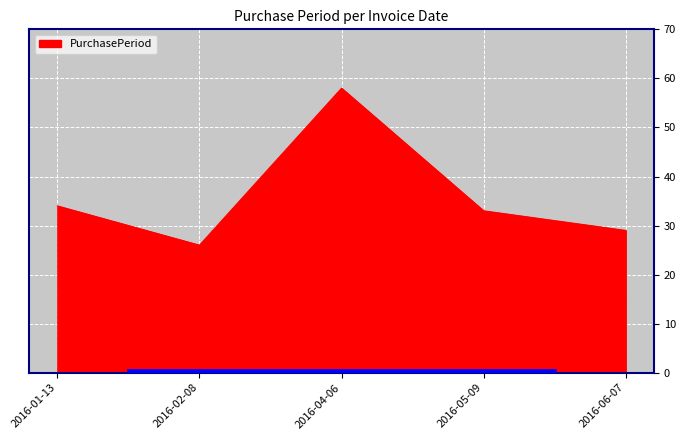

Rank the categories by value from lowest to highest.

2016-02-08, 2016-06-07, 2016-05-09, 2016-01-13, 2016-04-06